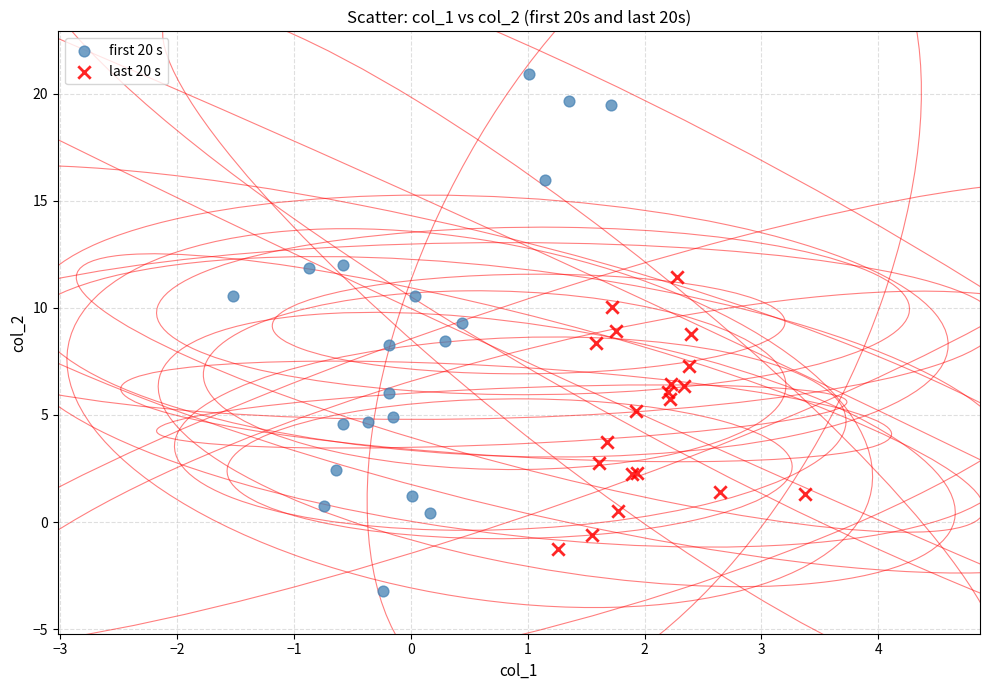

Which series contains the lowest Y value?

first 20 s